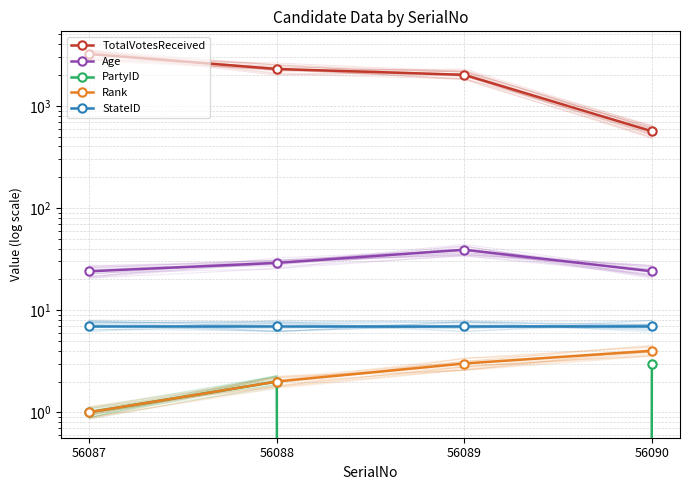

What is the difference between the PartyID values at 56088 and 56087?

1